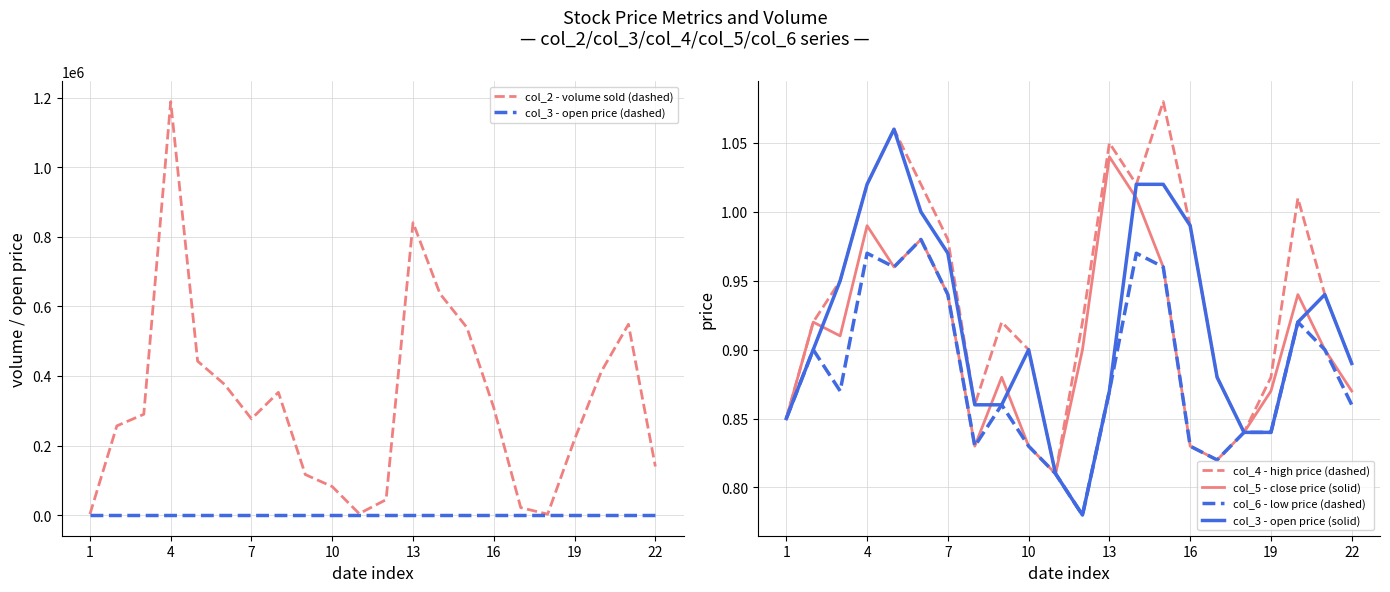

True or false: col_2 - volume sold (dashed) and col_5 - close price (solid) cross at least once.

False